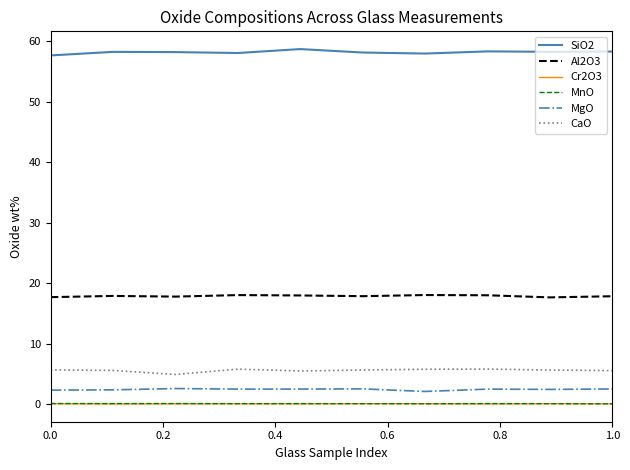

True or false: SiO2 and CaO cross at least once.

False